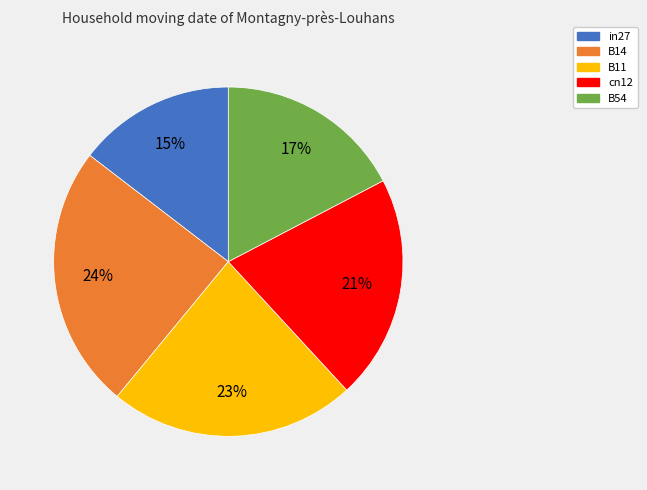

To the nearest percent, what is the difference between the B11 and cn12 slice percentages?

2%